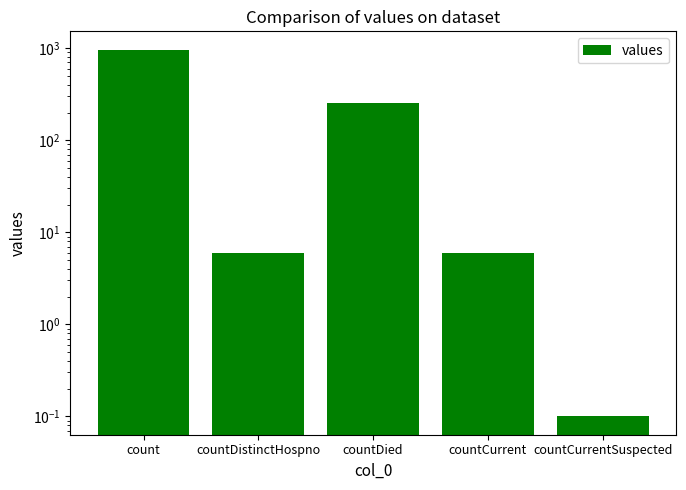

What is the sum of the values at countDied and count?

1220.0